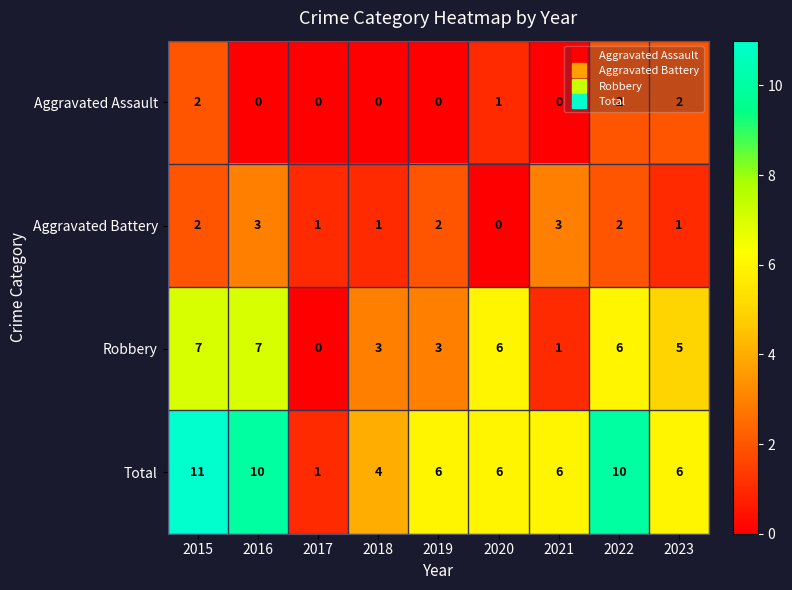

How many data points in Aggravated Battery are less than 2?

4